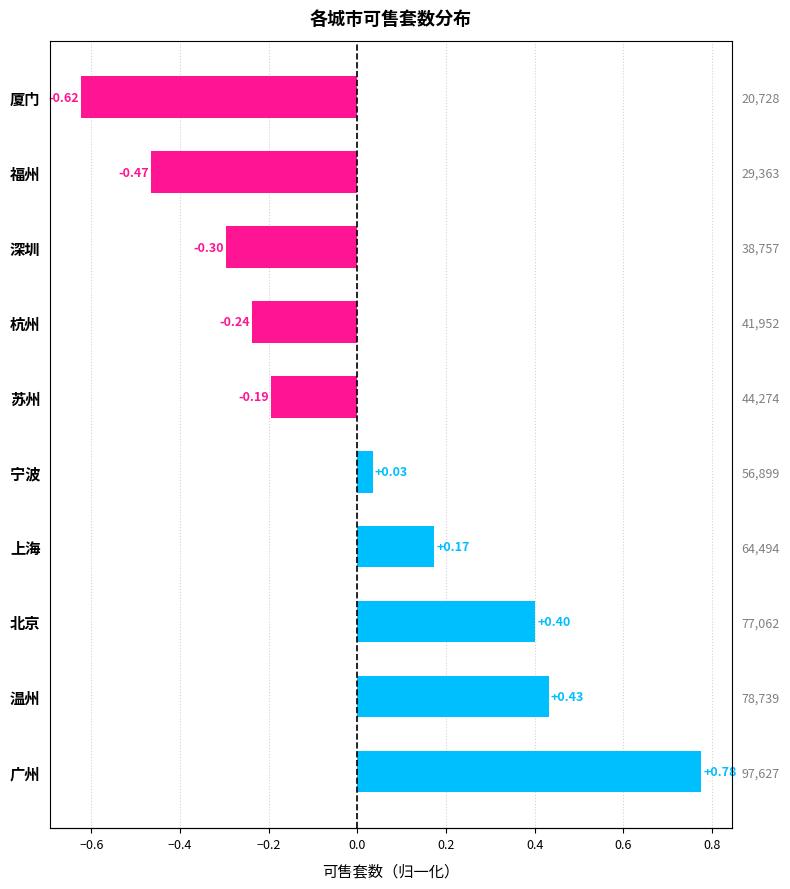

What is the difference between the second highest and minimum values?

1.1